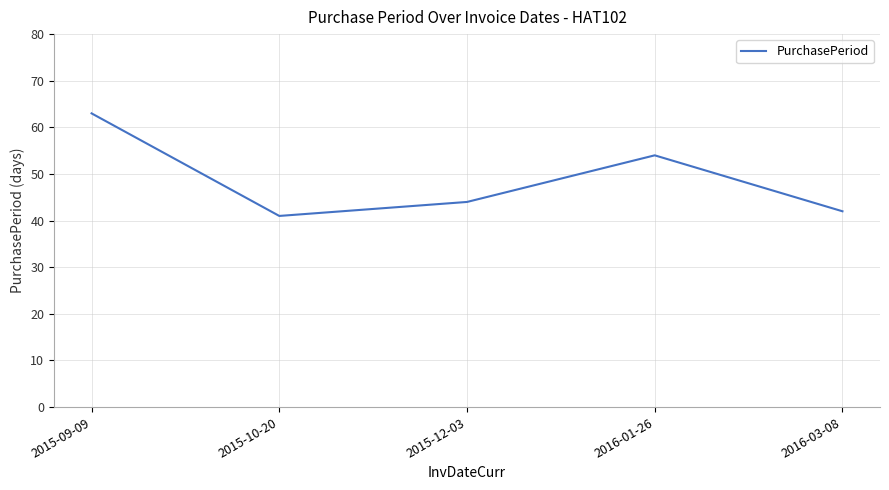

Which label corresponds to the largest value in the chart?

2015-09-09